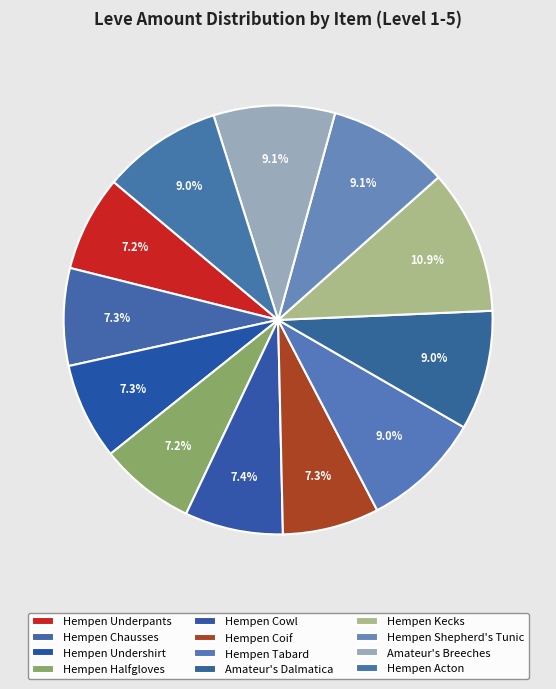

How much of the chart is everything except Hempen Coif?

92.7%